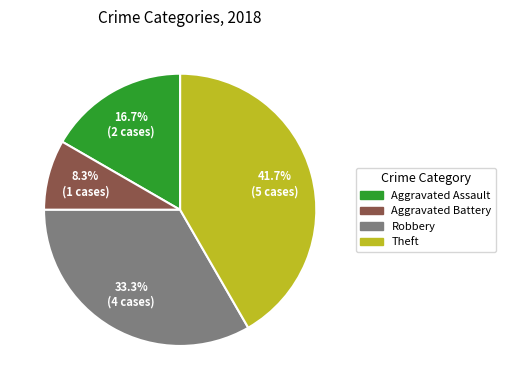

How many segments does this pie chart have?

4